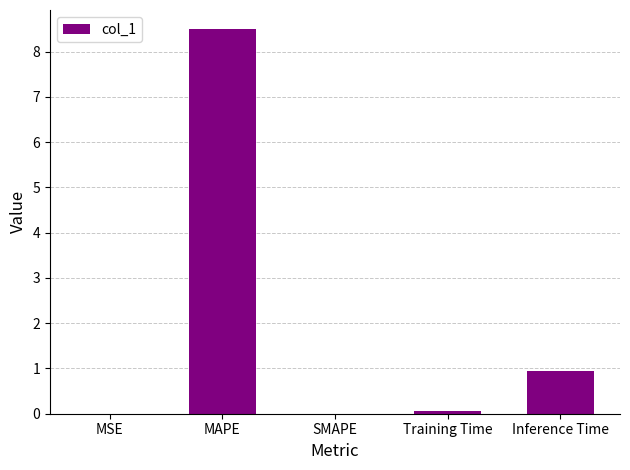

The chart shows a value of 5.5 at SMAPE. True or false?

False